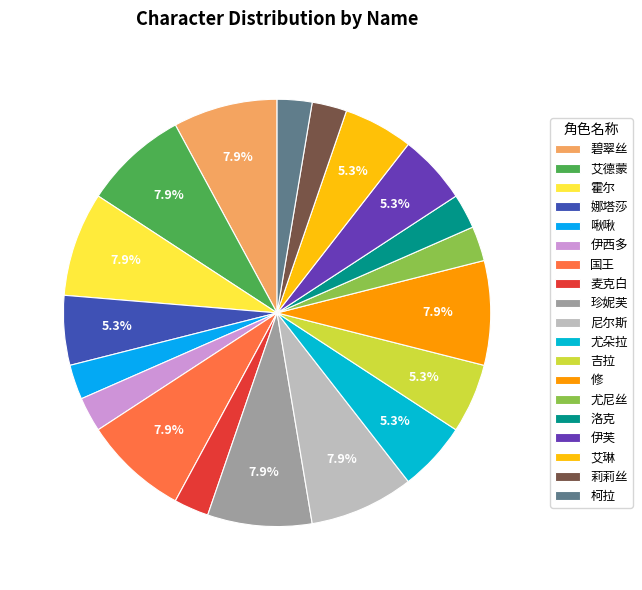

Count the number of slices in the pie.

19